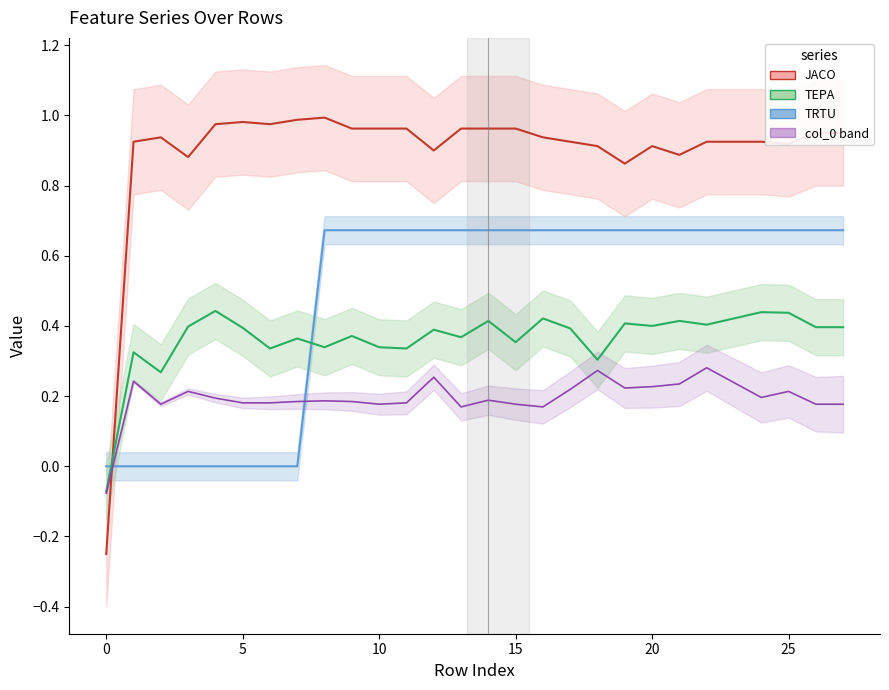

Is it true that col_3 equals 0.7 at 24?

False